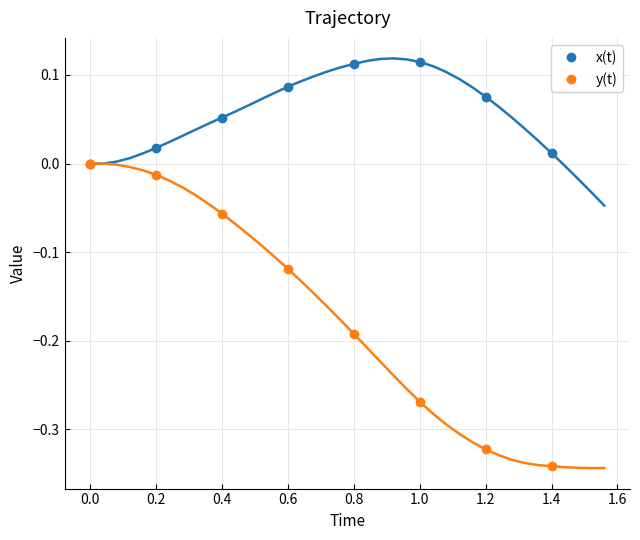

The y(t) series shows 0.0 at 0.0. True or false?

True